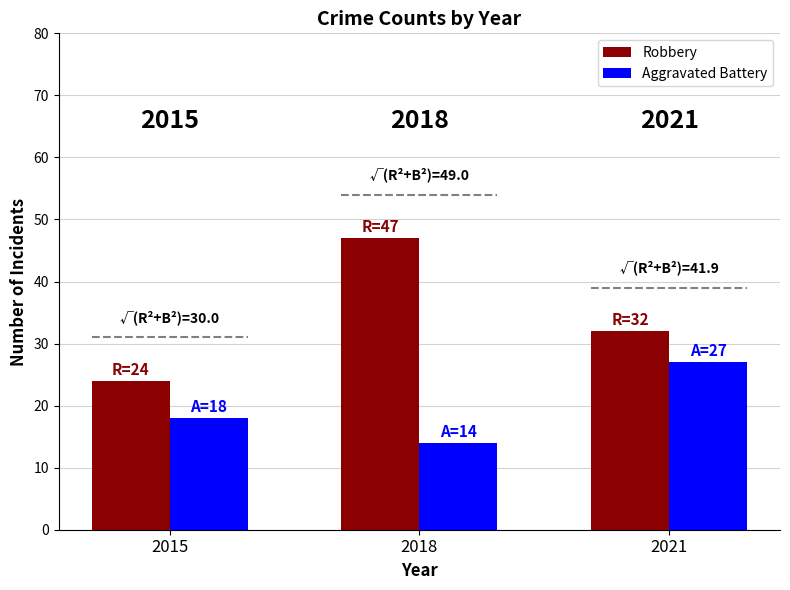

What is the sum of all Robbery values?

103